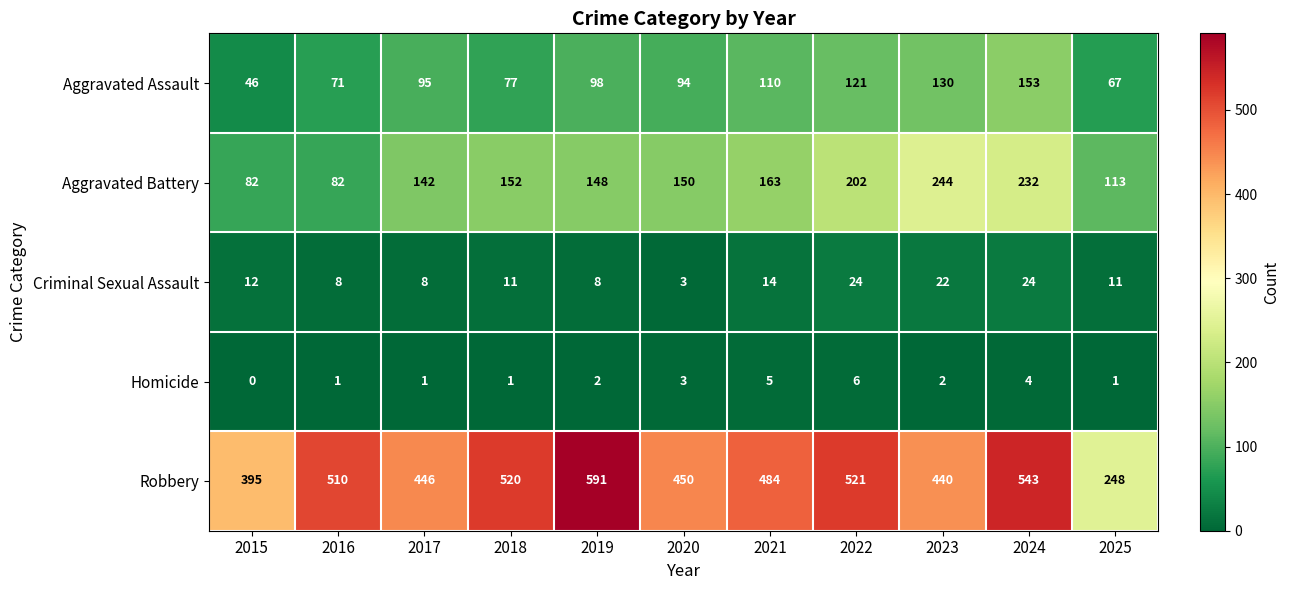

The Aggravated Battery series shows 142 at 2017. True or false?

True